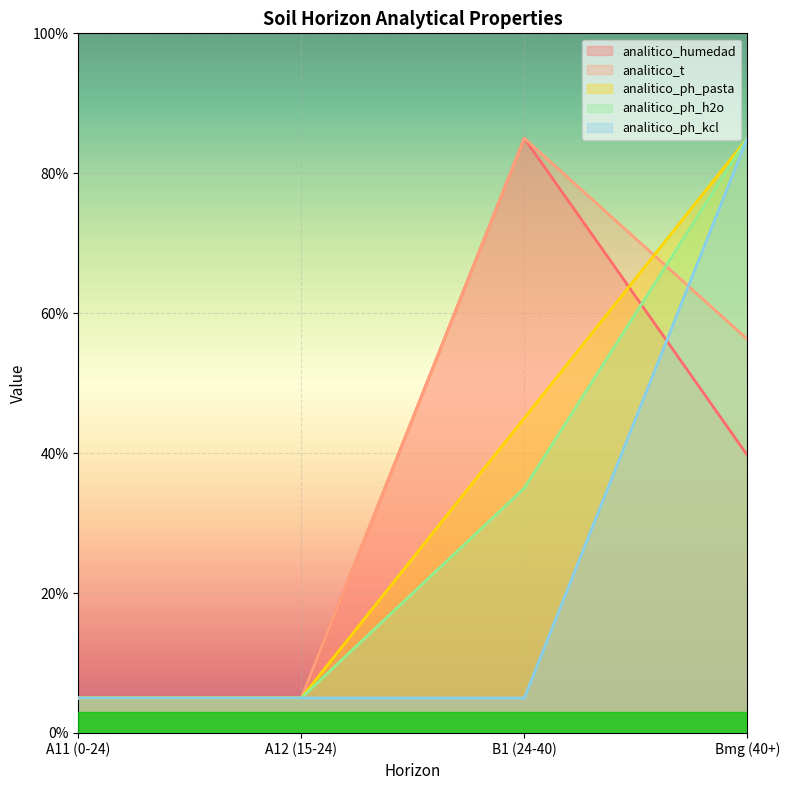

True or false: analitico_ph_h2o and analitico_ph_pasta cross at least once.

False